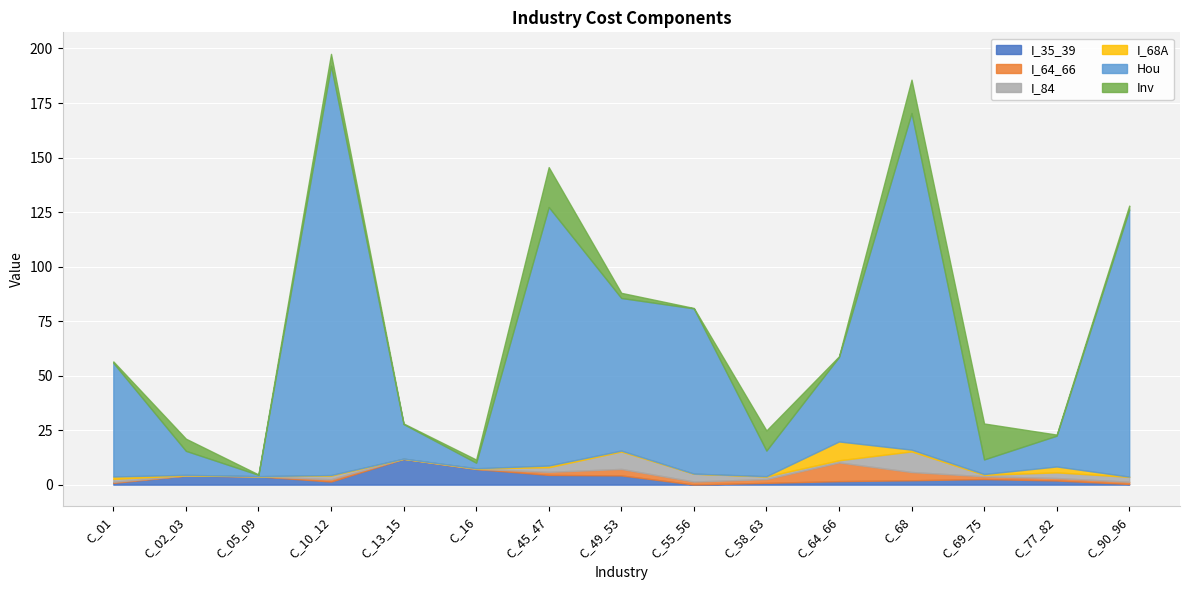

What is the highest value of the I_35_39 series?

11.8